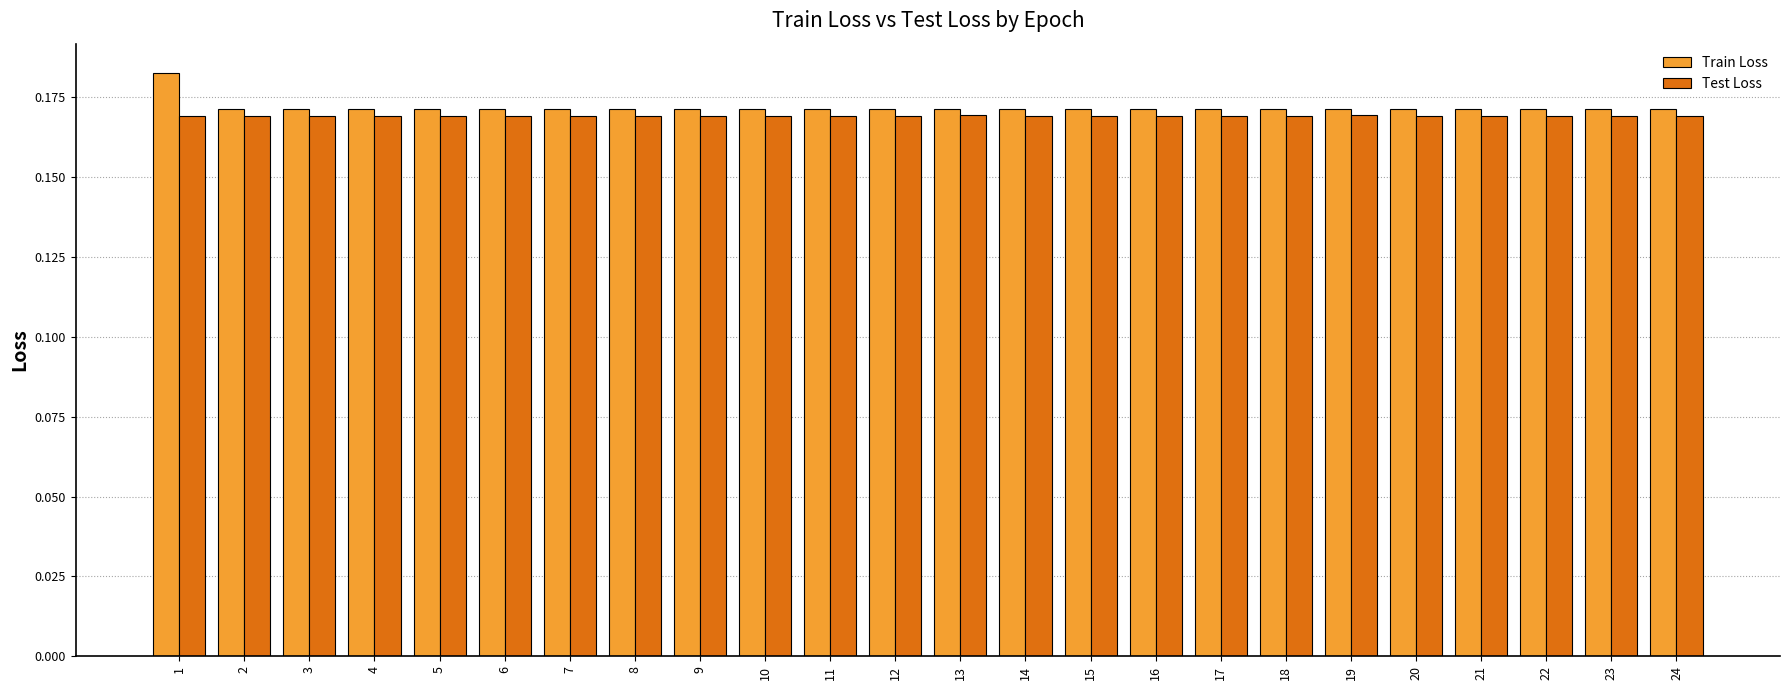

The value of Test Loss at 22 is 0.1. True or false?

False